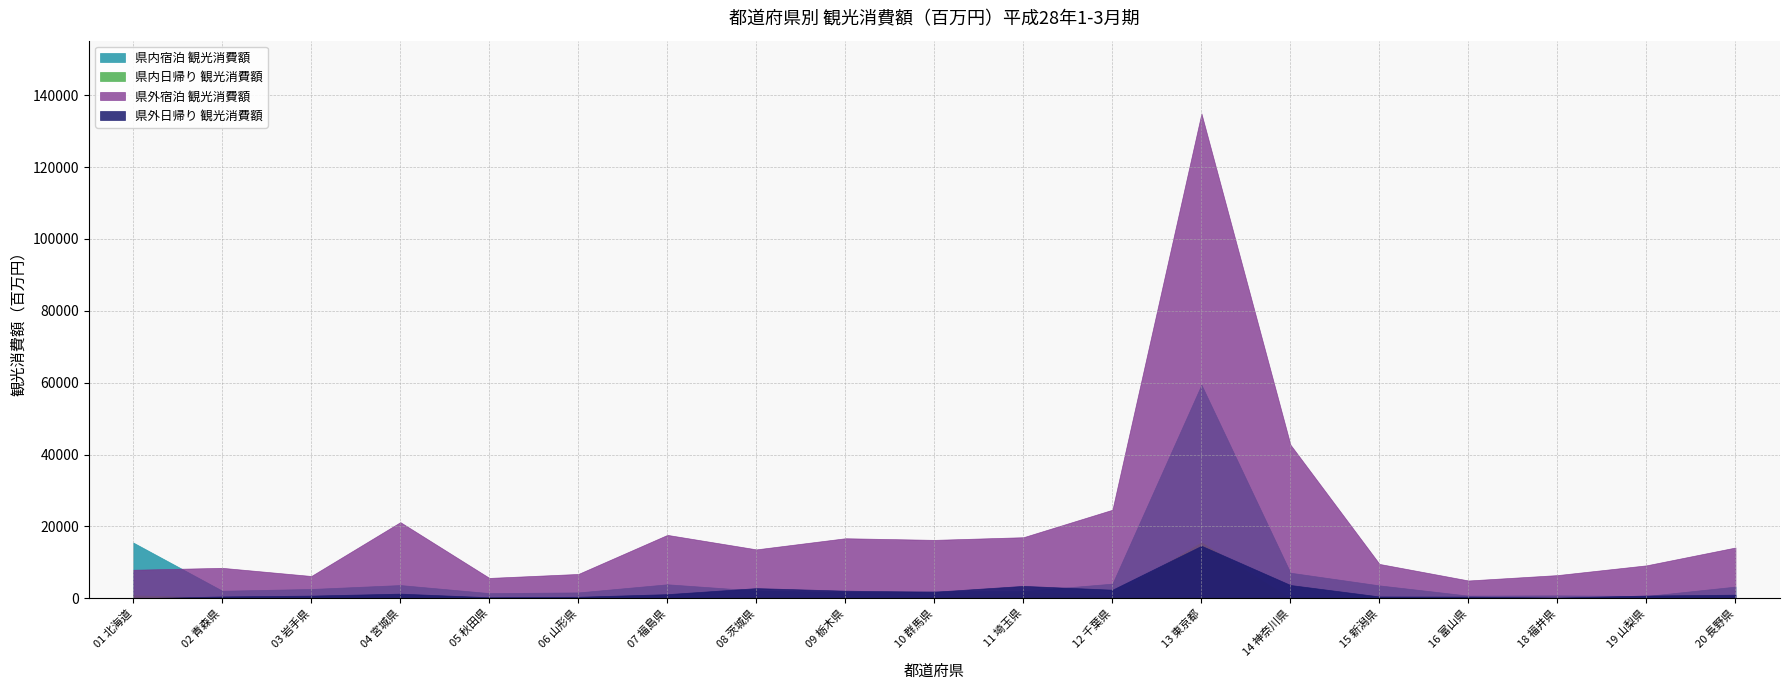

List the labels in order of 県外日帰り 観光消費額 value, smallest first.

01 北海道, 18 福井県, 05 秋田県, 06 山形県, 16 富山県, 15 新潟県, 02 青森県, 03 岩手県, 19 山梨県, 20 長野県, 07 福島県, 04 宮城県, 10 群馬県, 09 栃木県, 12 千葉県, 08 茨城県, 11 埼玉県, 14 神奈川県, 13 東京都